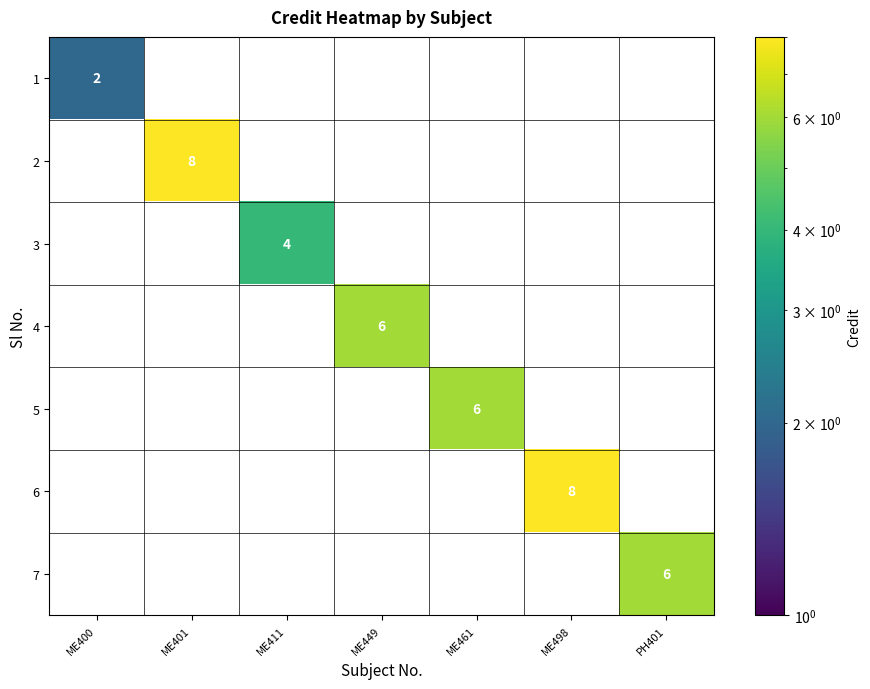

What is the difference between the highest and lowest values at ME449?

6